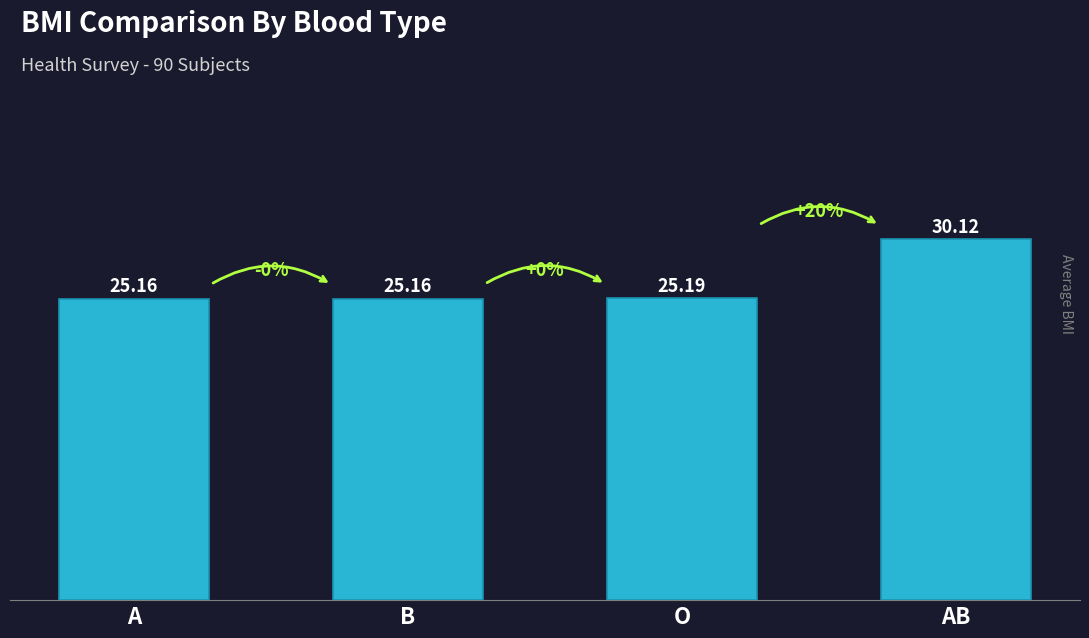

Between AB and B, which is larger?

AB